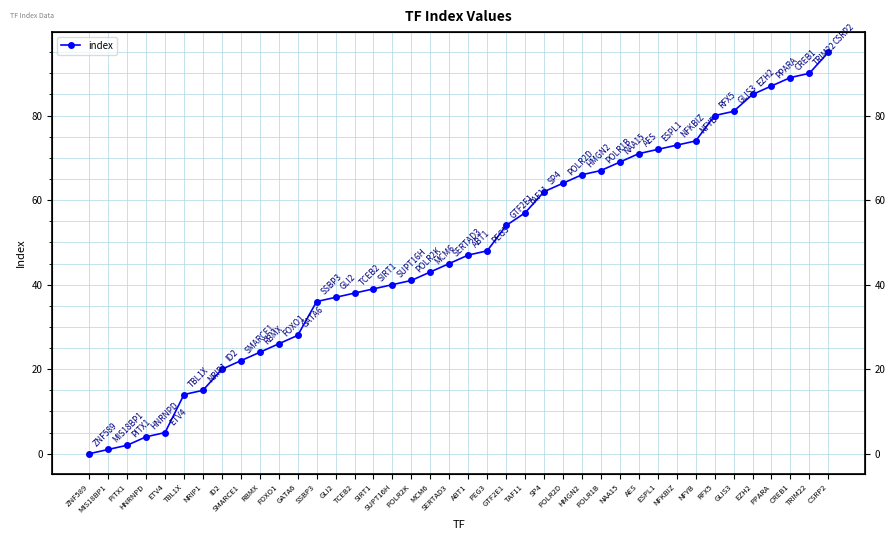

Which label corresponds to the smallest value in the chart?

ZNF589